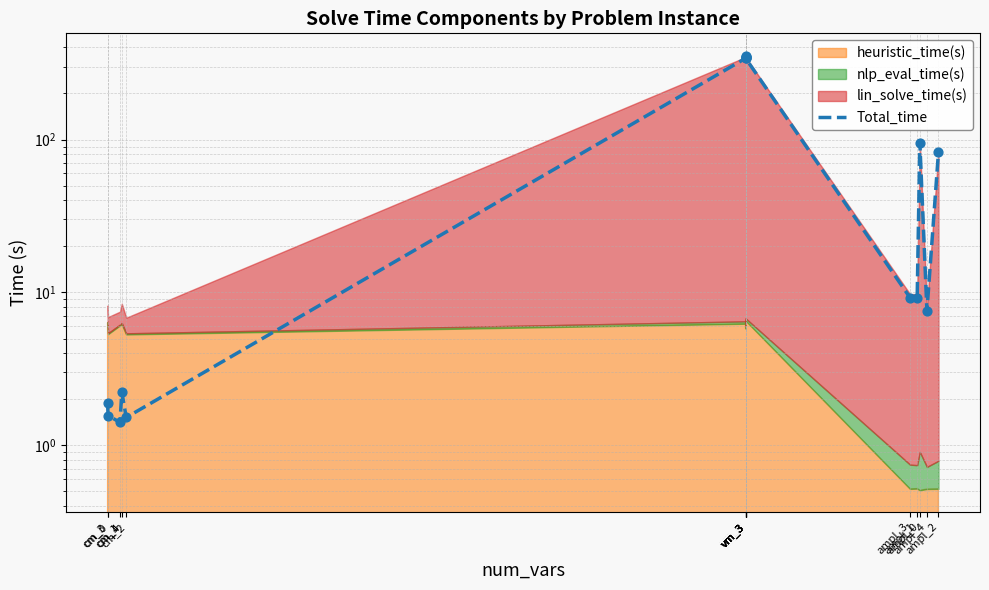

What is the change in value from vm_3 to ampl_2?

-267.7